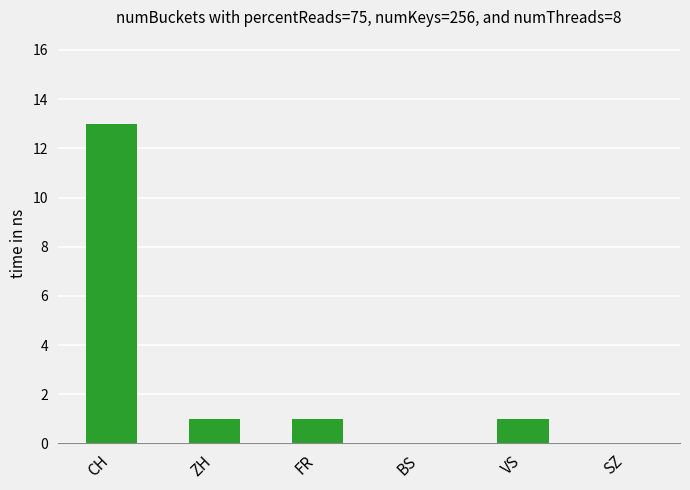

At which category does the chart reach its peak across all series?

CH